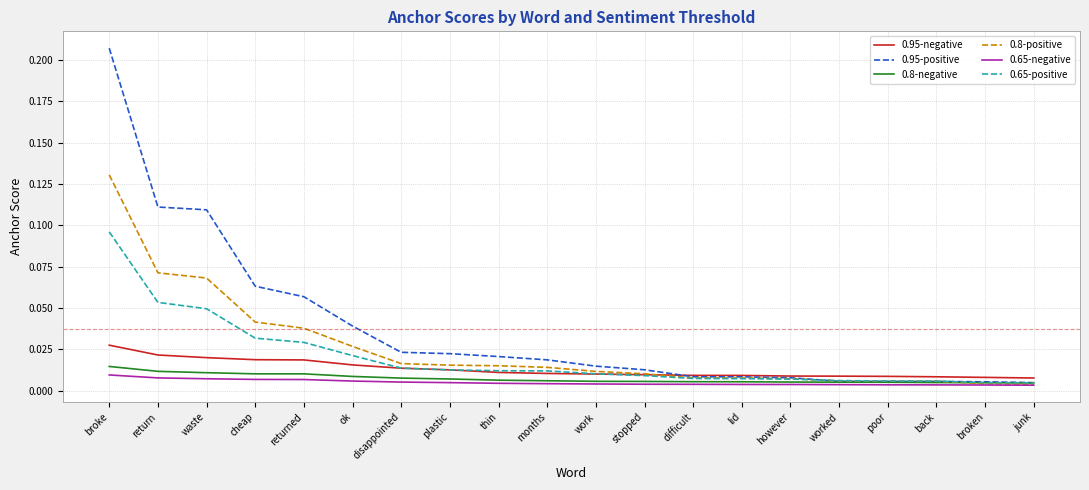

At which label does 0.8-positive reach its peak?

broke